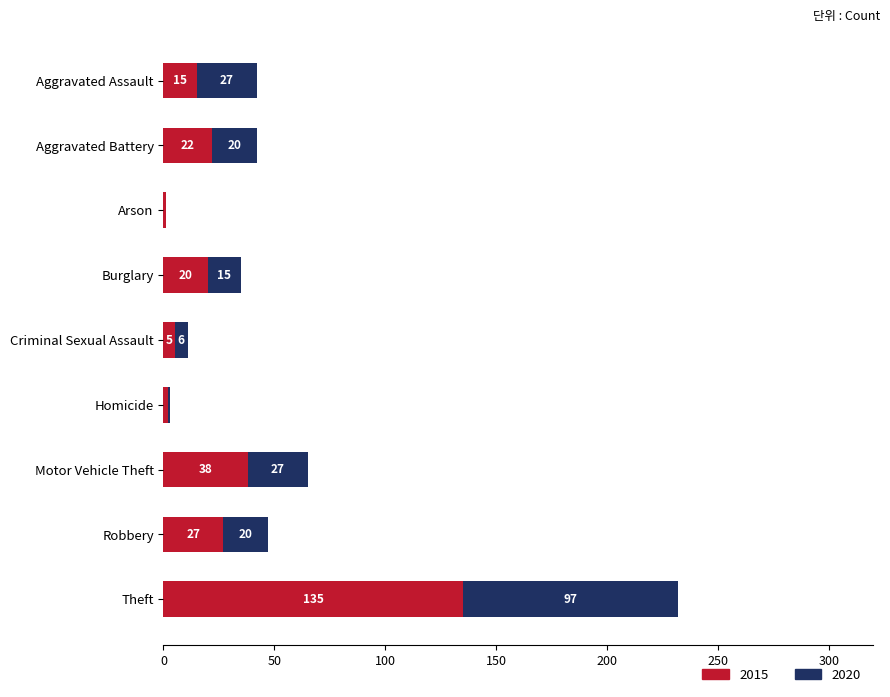

Is it true that 2015 equals 2 at Homicide?

True